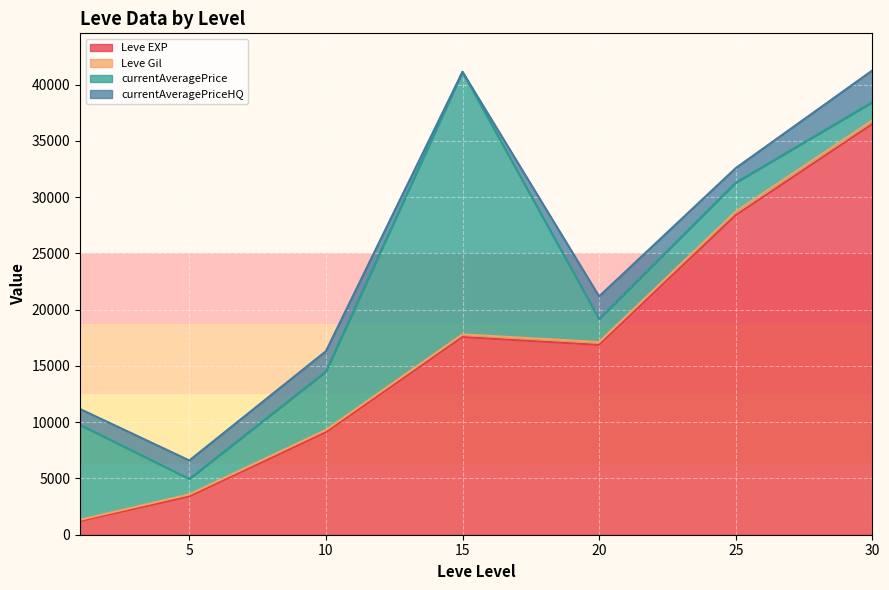

What is the lowest value of the Leve EXP series?

1213.3